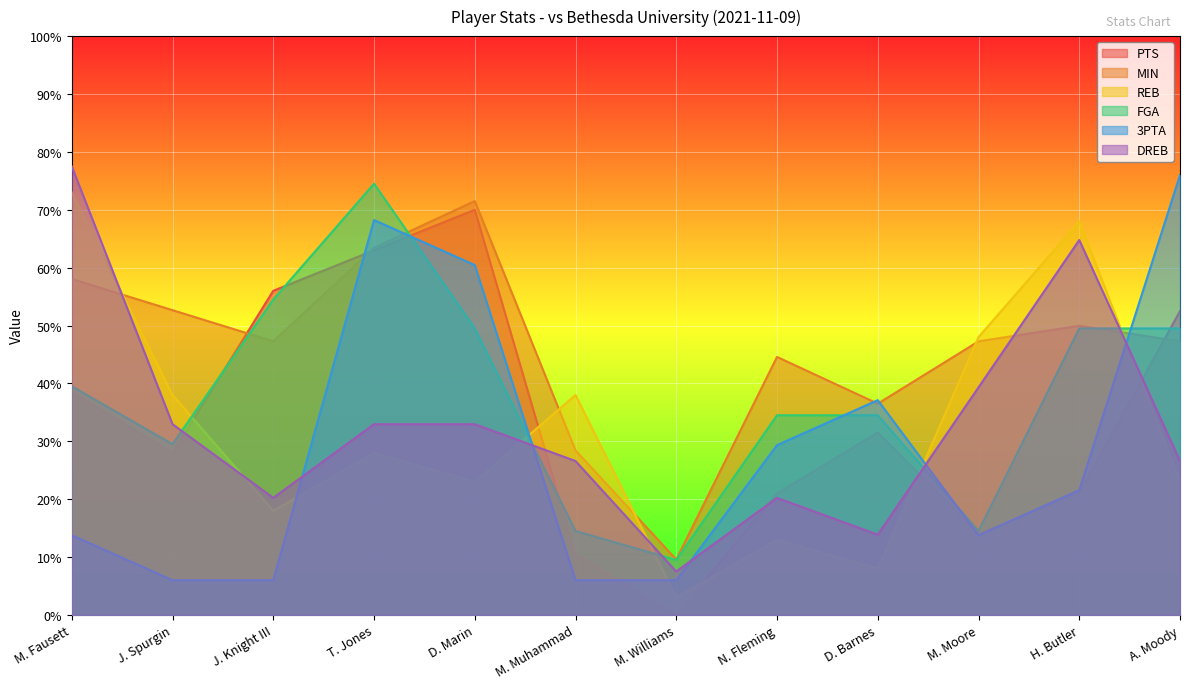

The MIN series shows 47.3 at A. Moody. True or false?

True